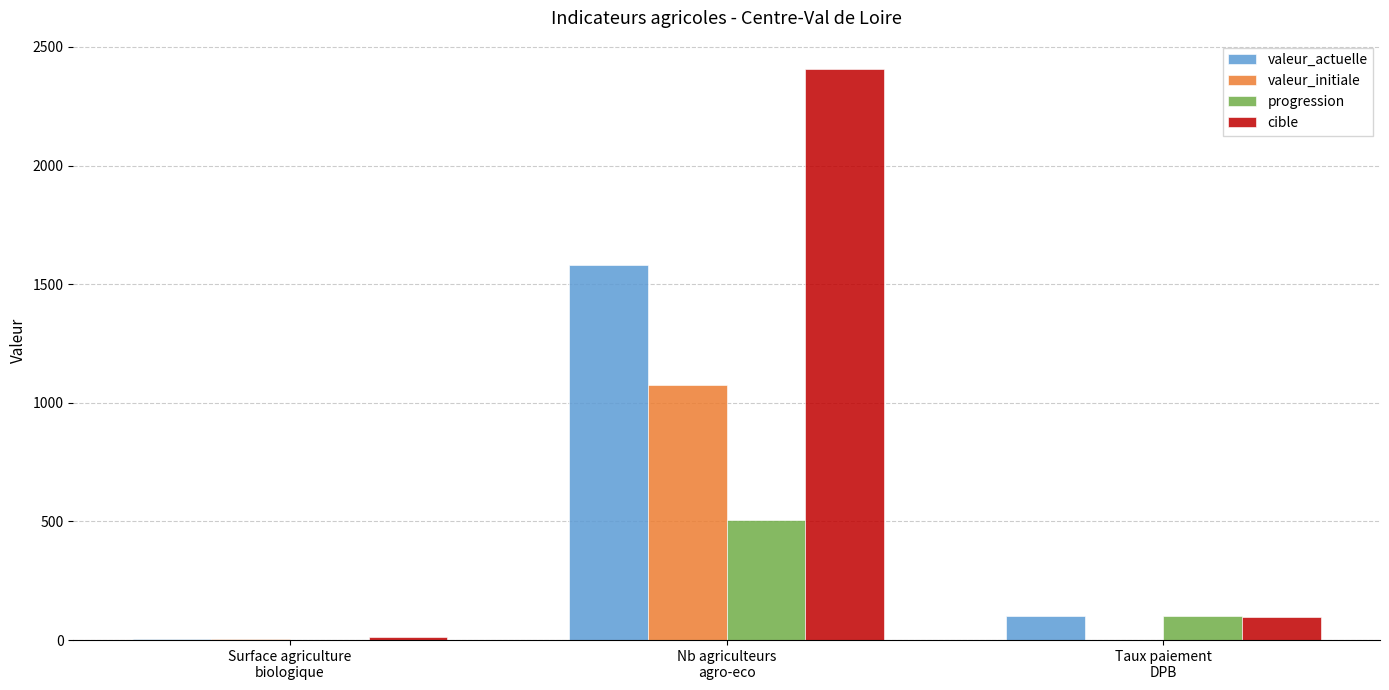

How many data points does each series have?

3